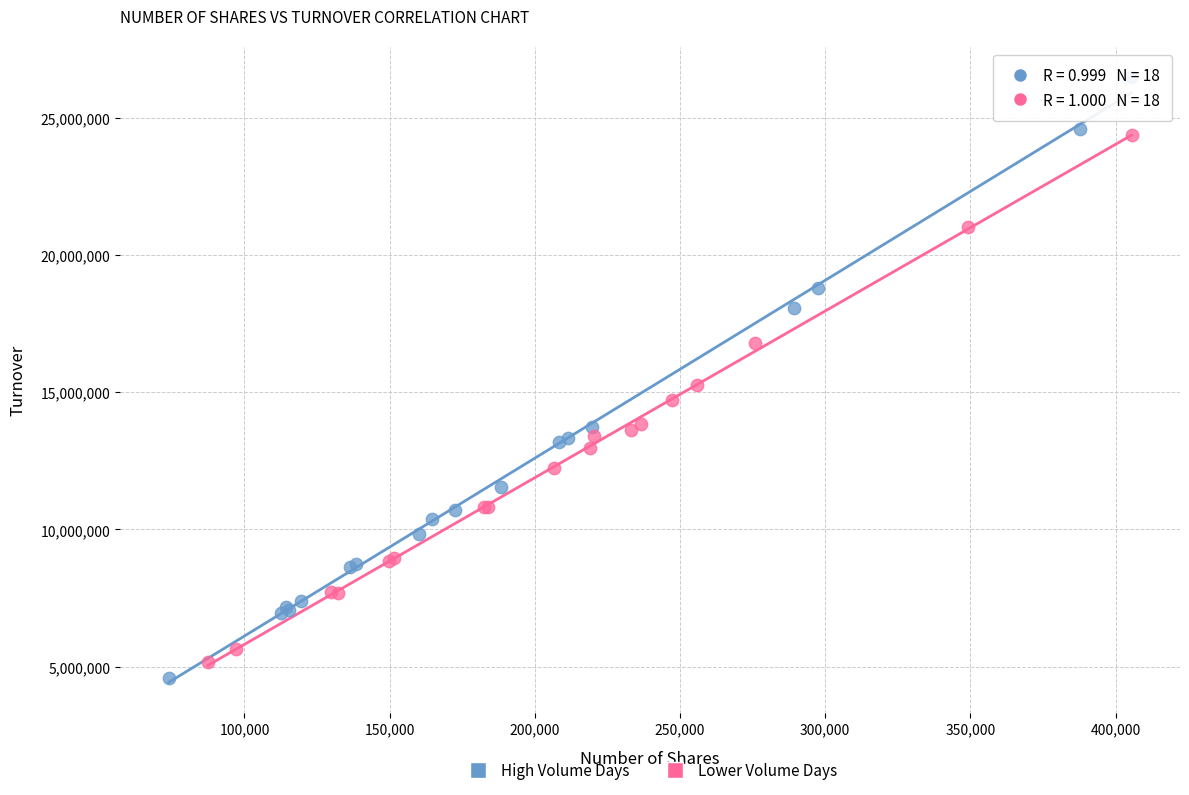

What are all the series names shown in the legend?

High Volume Days, Lower Volume Days